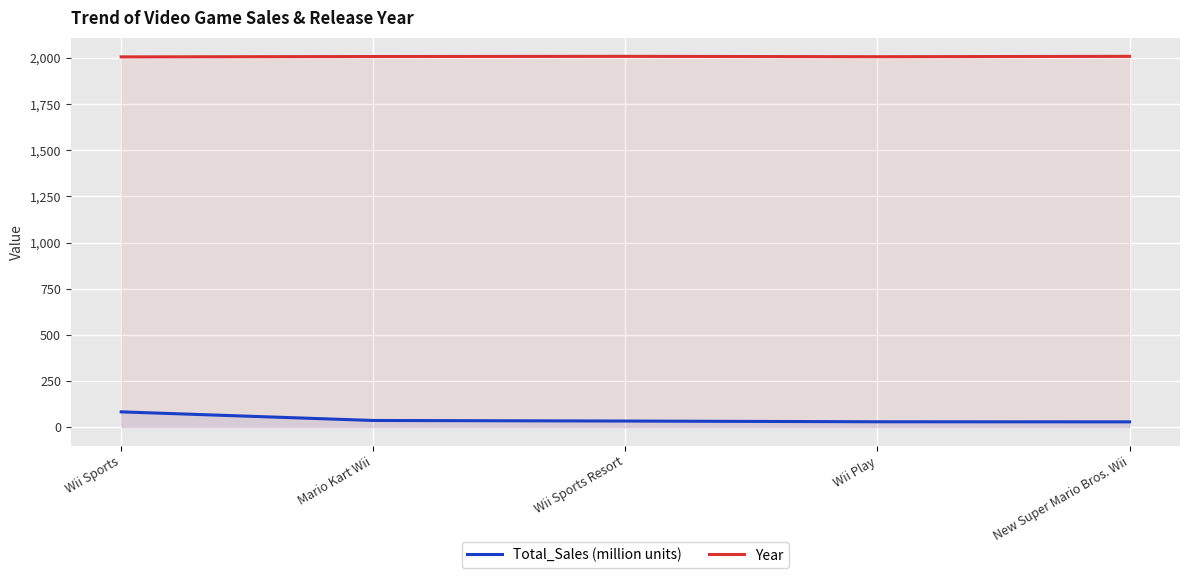

What is the difference between the second highest and minimum values in the Year series?

3.0